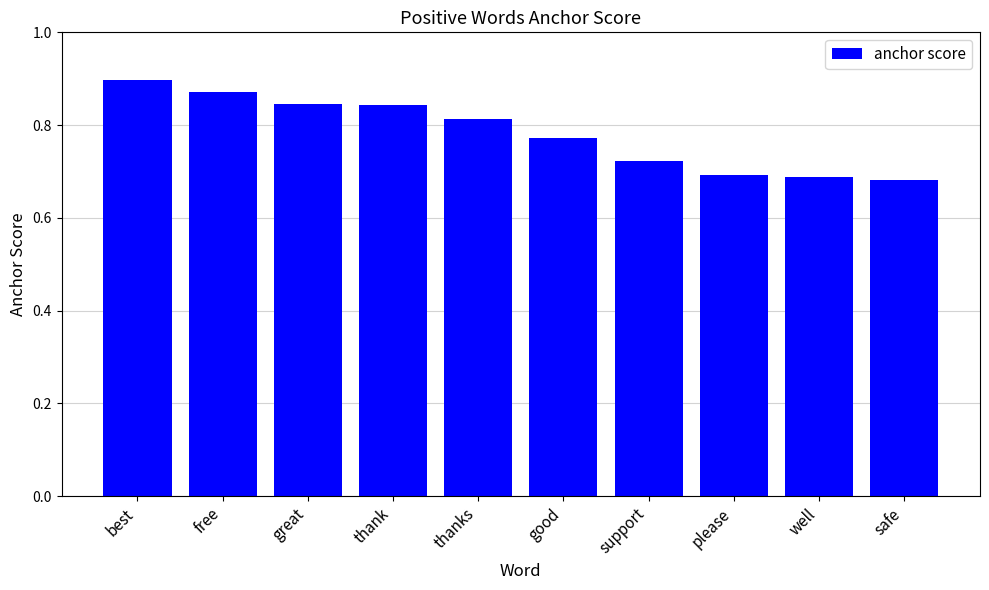

What is the sum of all values?

7.8